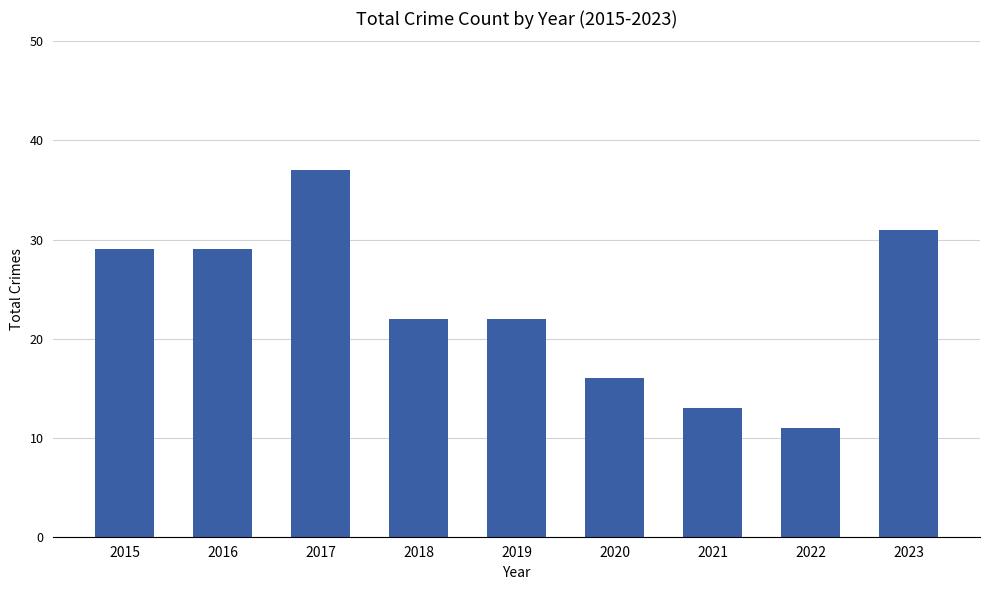

What is the value of the 7th bar from the left?

13